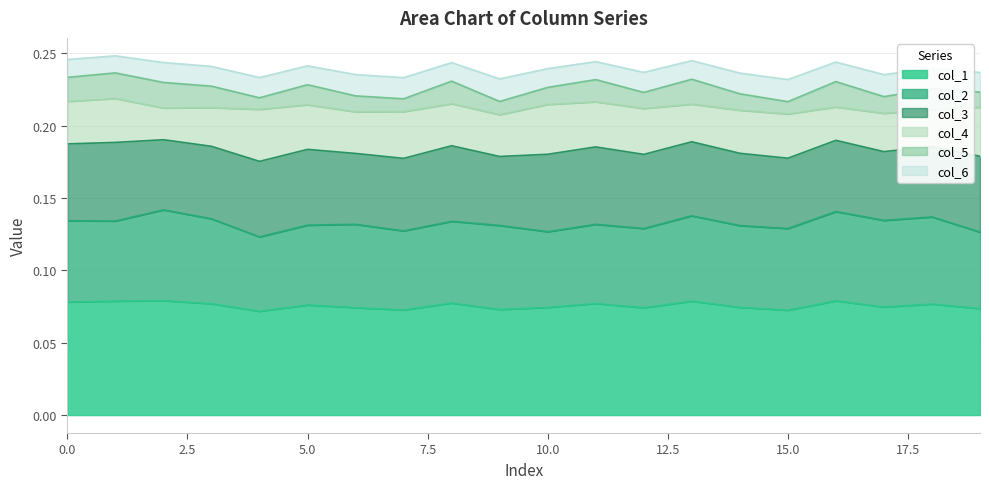

At which category does col_5 reach its first local peak?

2